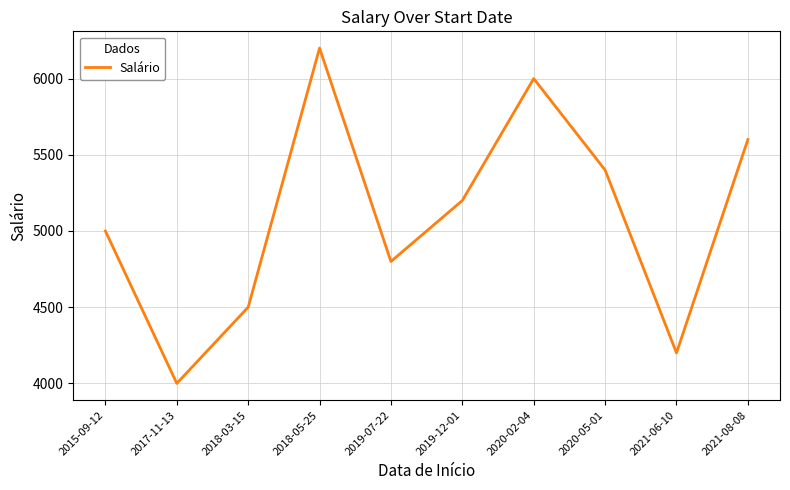

What is the difference between the maximum and minimum values?

2200